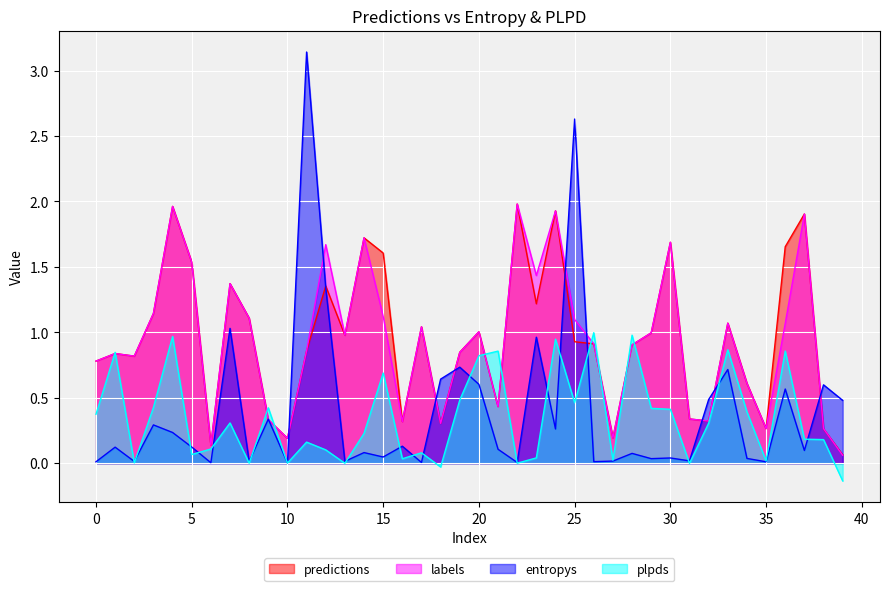

At which label is plpds closest to 0?

22